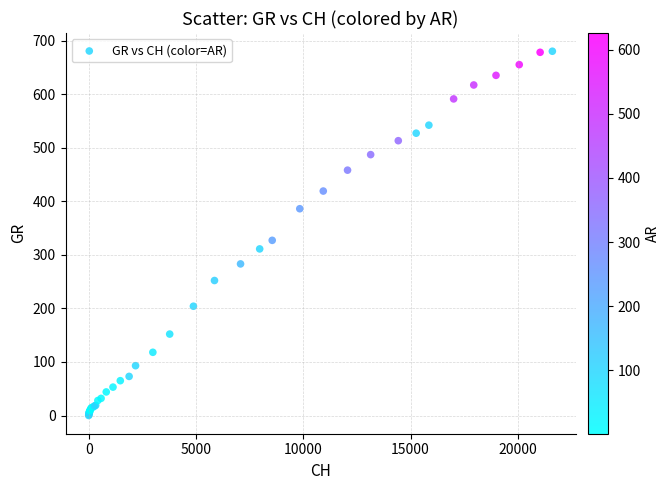

What Y value in the scatter plot is closest to 340?

327